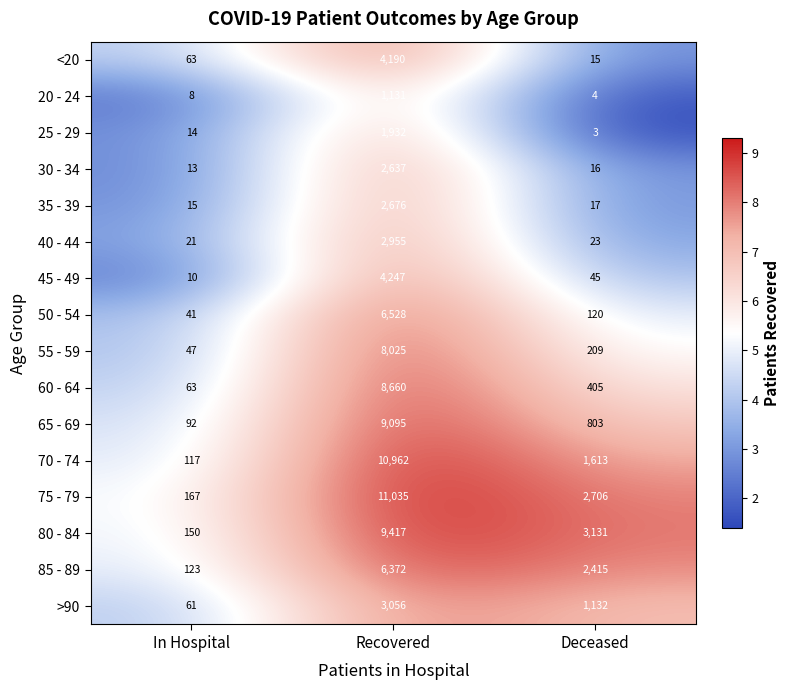

The 30 - 34 series shows 13 at In Hospital. True or false?

True